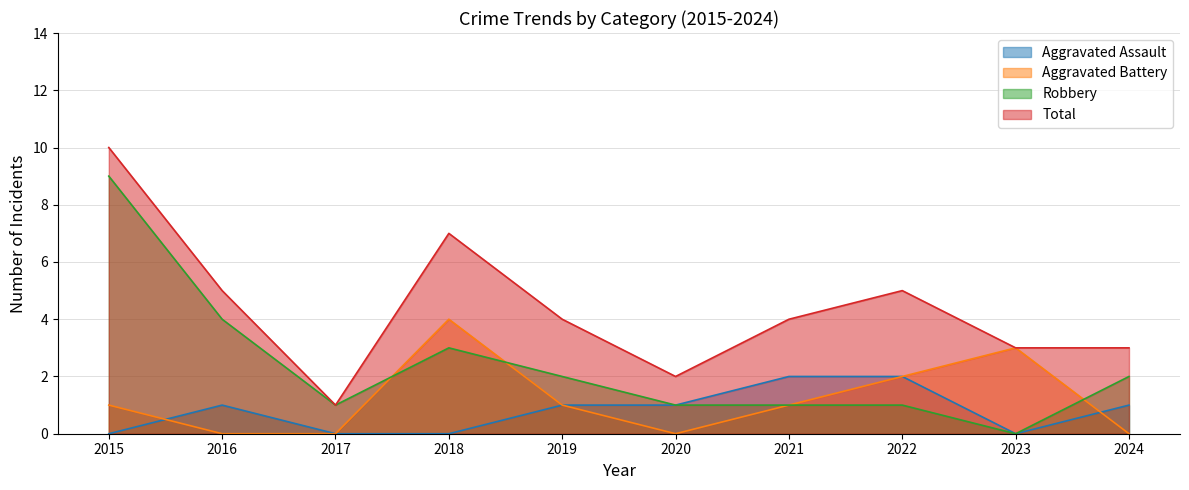

True or false: Total and Aggravated Assault cross at least once.

False